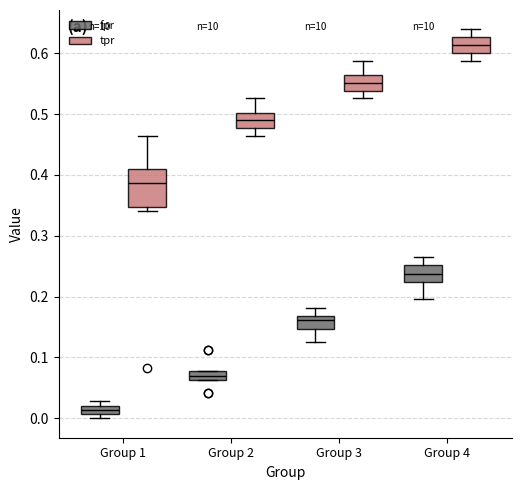

Which box is the tallest, from its lower edge to its upper edge?

Group 1 (tpr)